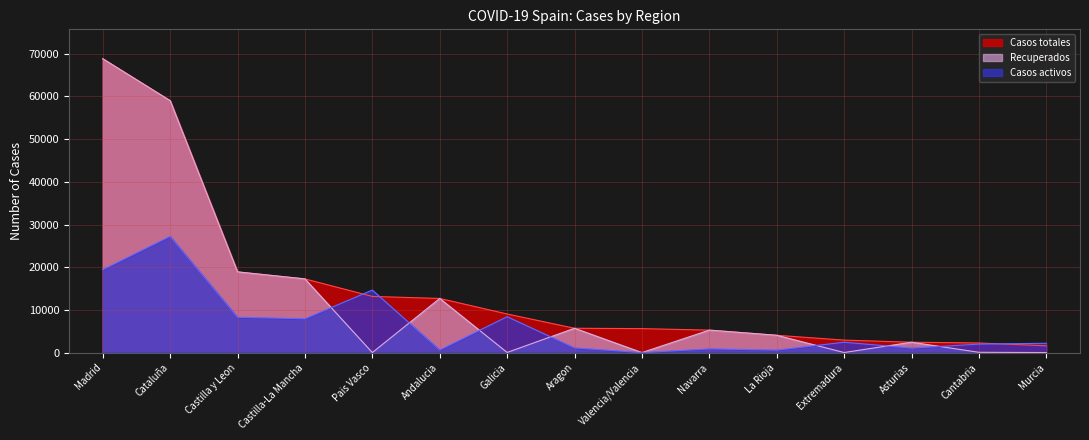

Does the chart display data point markers on the line(s)?

No